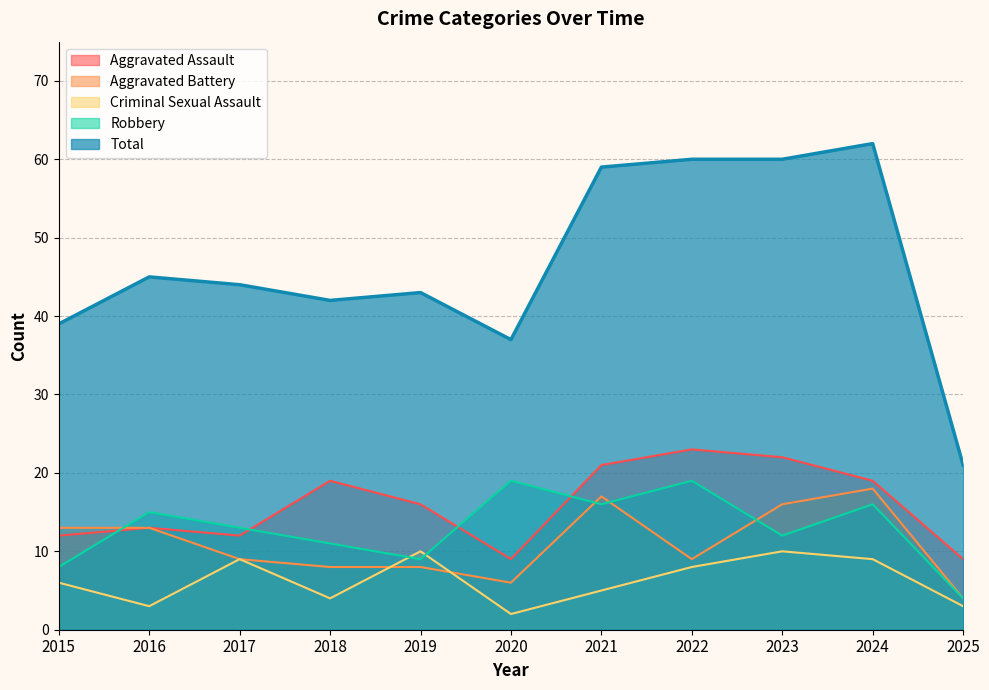

Which series has the largest total across all categories?

Total